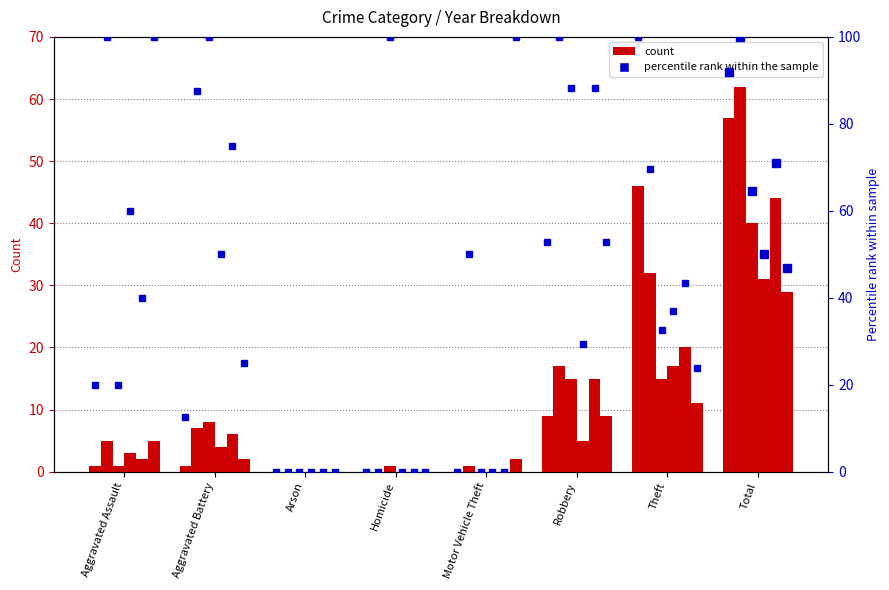

What is the label of the 7th bar from the left?

Theft